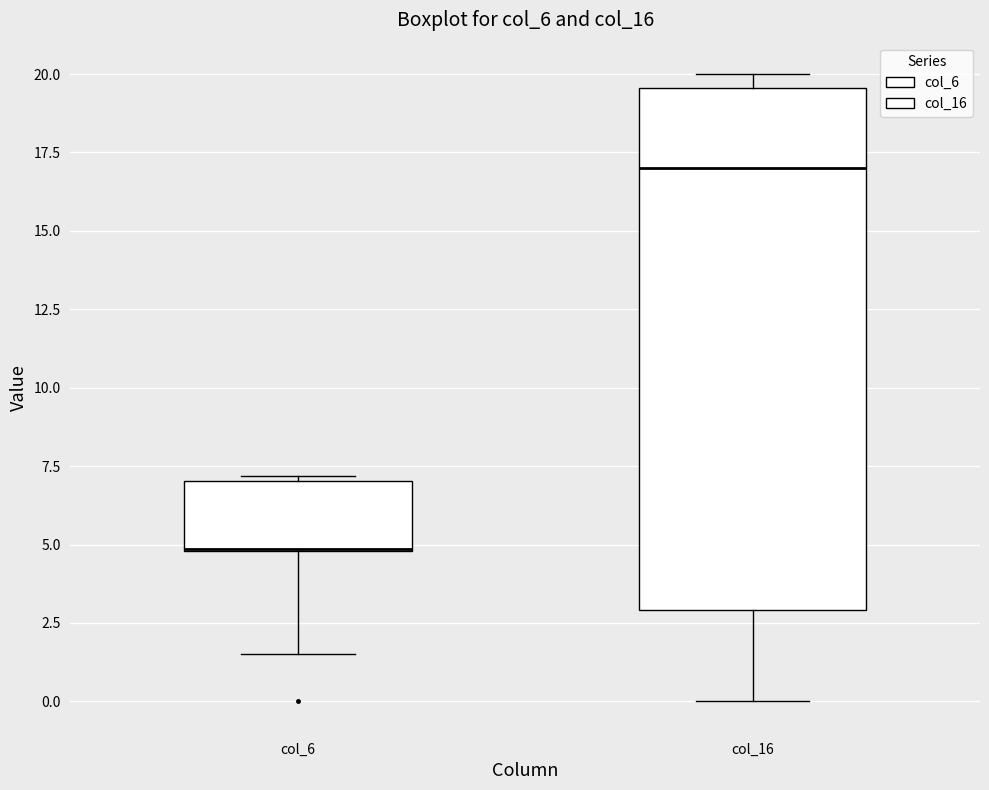

Reading left to right, read every box against the y-axis: the position of its median line, the range the box covers, and the ends of its whiskers. The values are not printed on the chart, so give them approximately, as read against the axis.

col_6: median 5.0, box 5.0 to 7.0, whiskers 1.5 to 7.0 (just above the box's upper edge)
col_16: median 17.0, box 3.0 to 19.5, whiskers 0.0 to 20.0